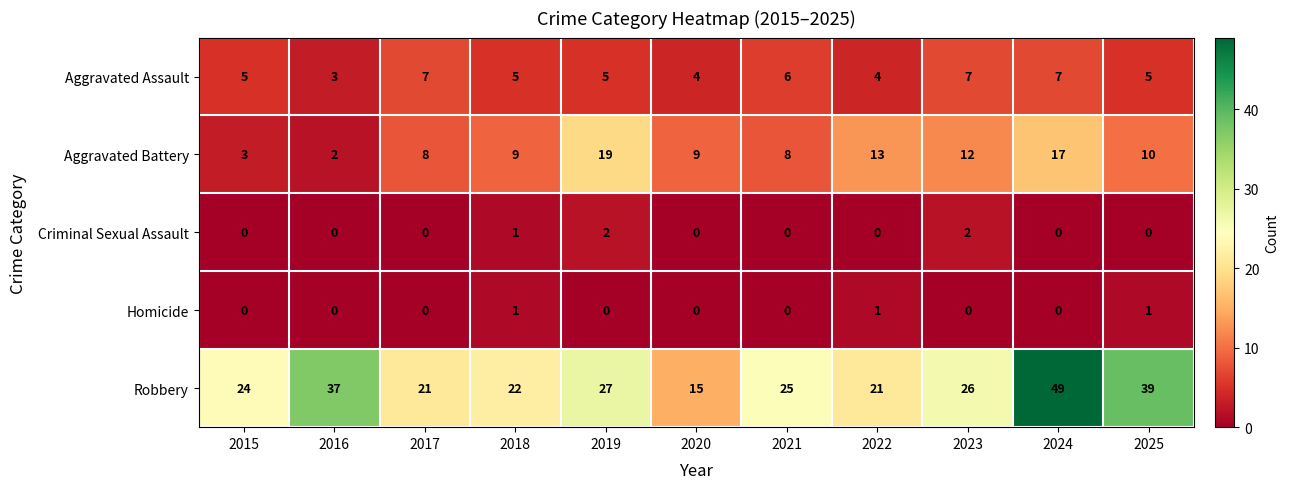

At which label is Aggravated Battery closest to 10?

2025